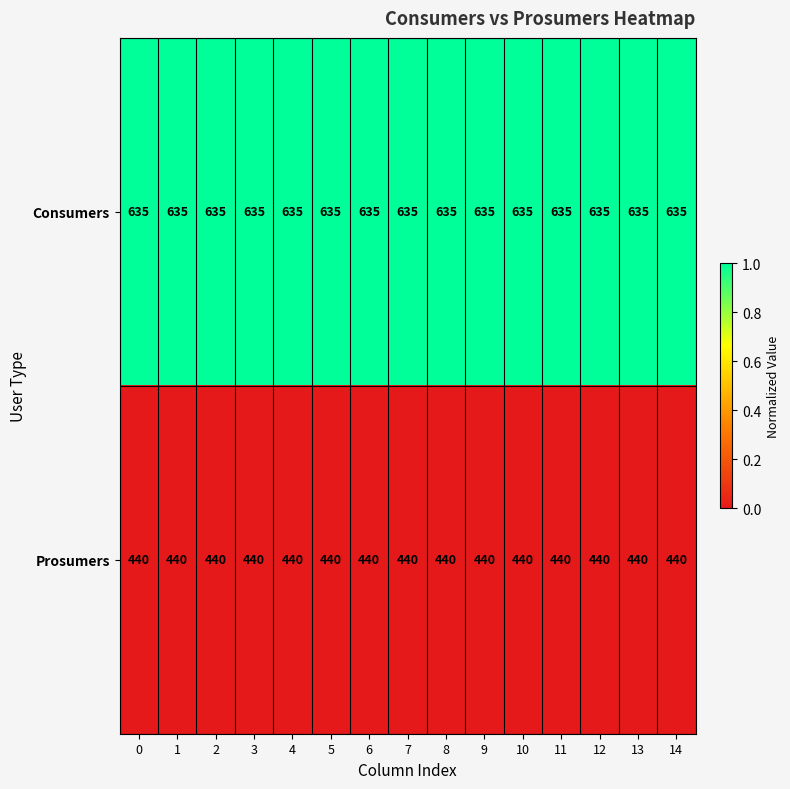

The Consumers series shows 635 at 5. True or false?

True